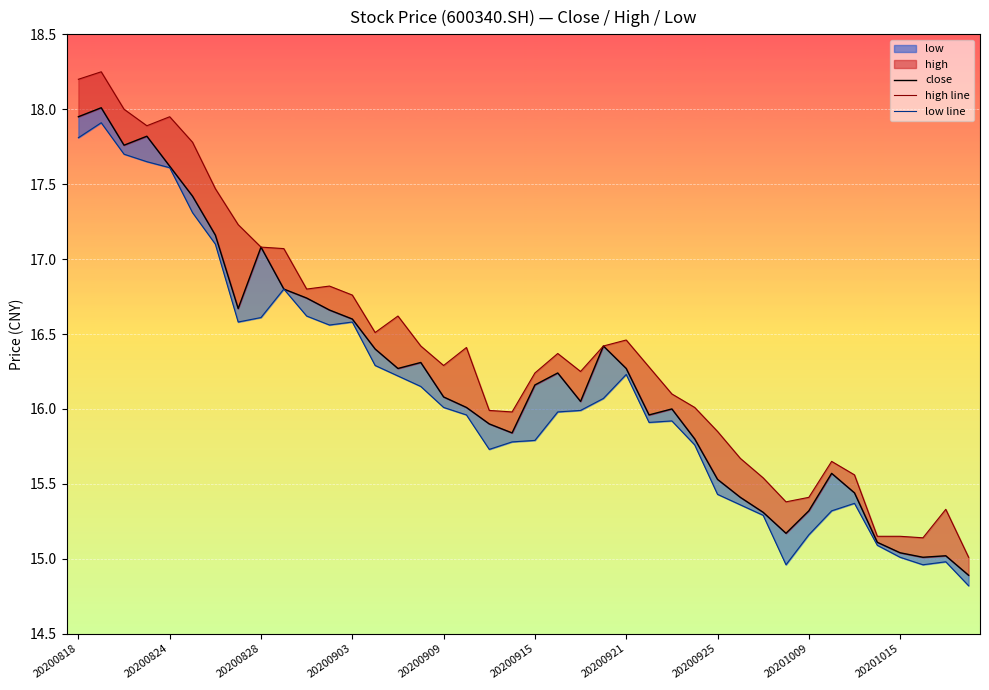

What is the value of the high line point at the 37th from the left?

15.2